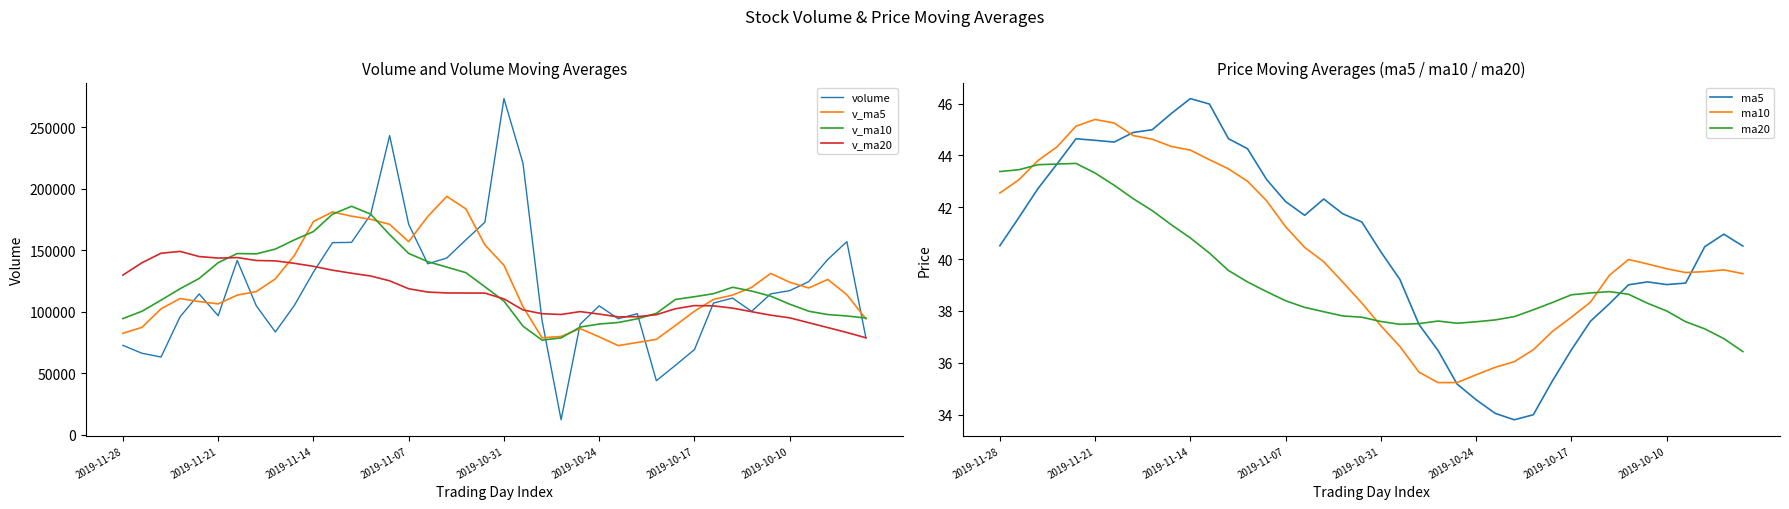

At which label does volume reach its peak?

2019-10-31